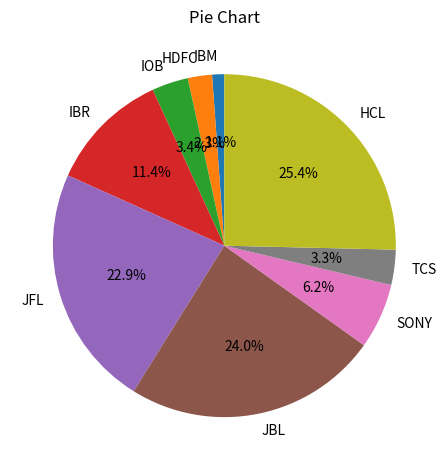

Which slice is the smallest?

IBM